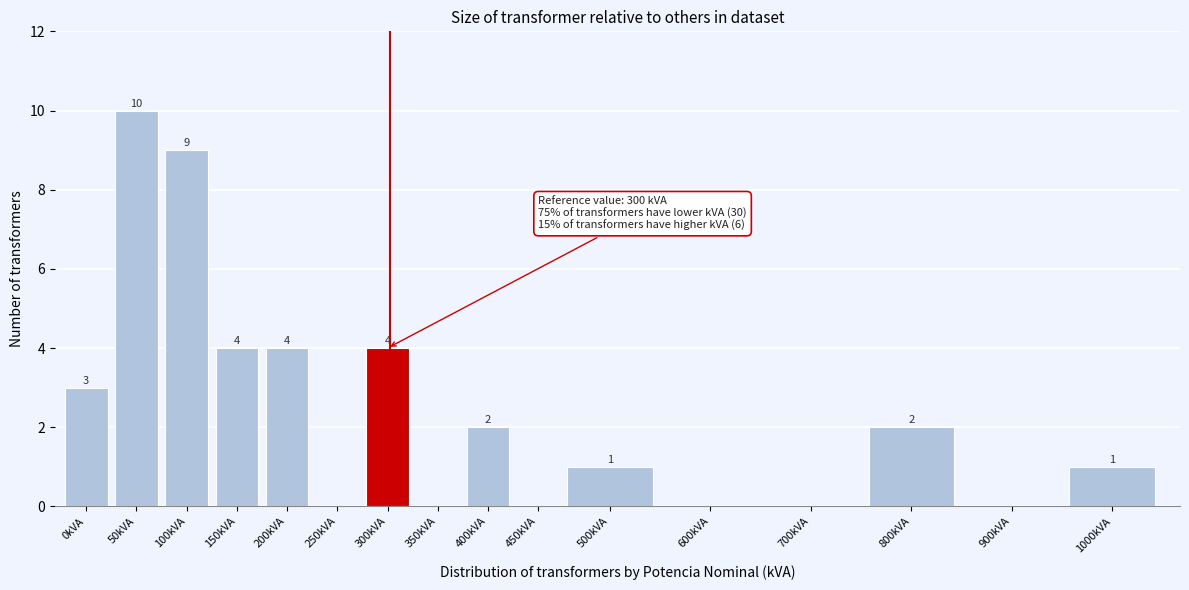

Reading left to right, list all the values displayed in this chart.

0kVA=3	50kVA=10	100kVA=9	150kVA=4	200kVA=4	250kVA=0	300kVA=4	350kVA=0	400kVA=2	450kVA=0	500kVA=1	600kVA=0	700kVA=0	800kVA=2	900kVA=0	1000kVA=1